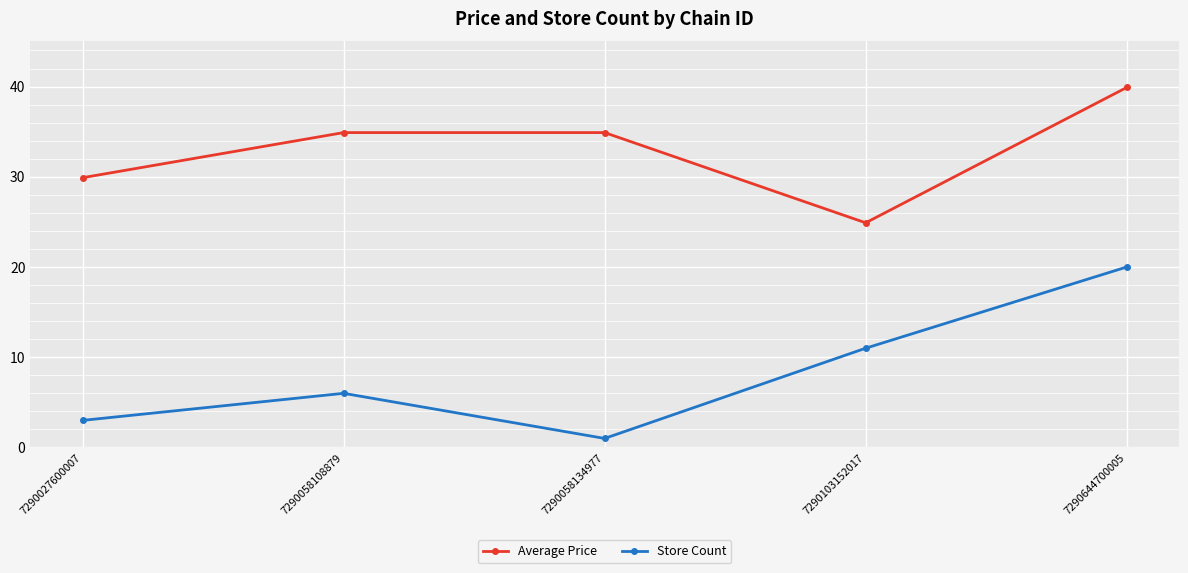

True or false: Average Price and Store Count cross at least once.

False